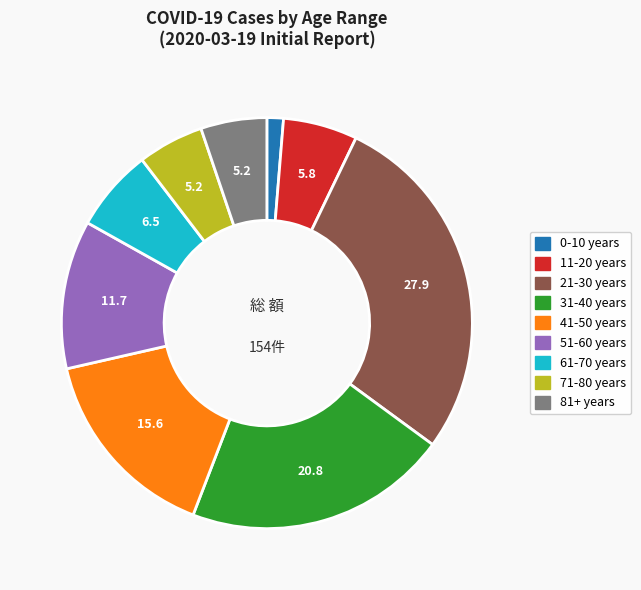

Which slice is the smallest?

0-10 years